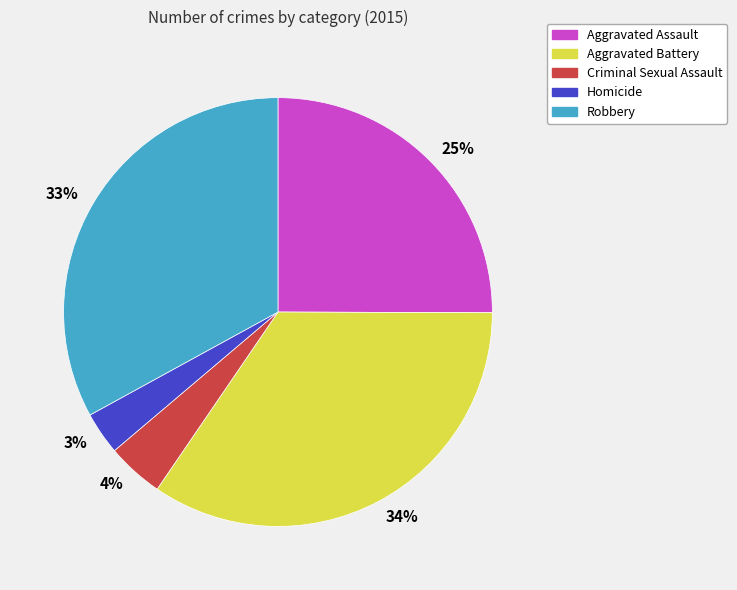

True or false: 33% accounts for 33% of the total.

True